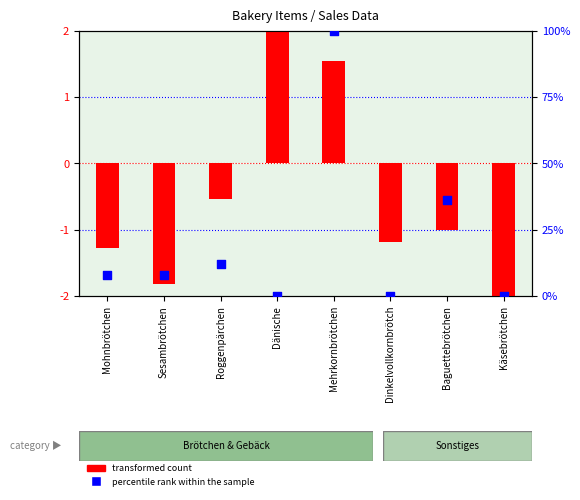

Which series contains the highest Y value?

percentile rank within the sample